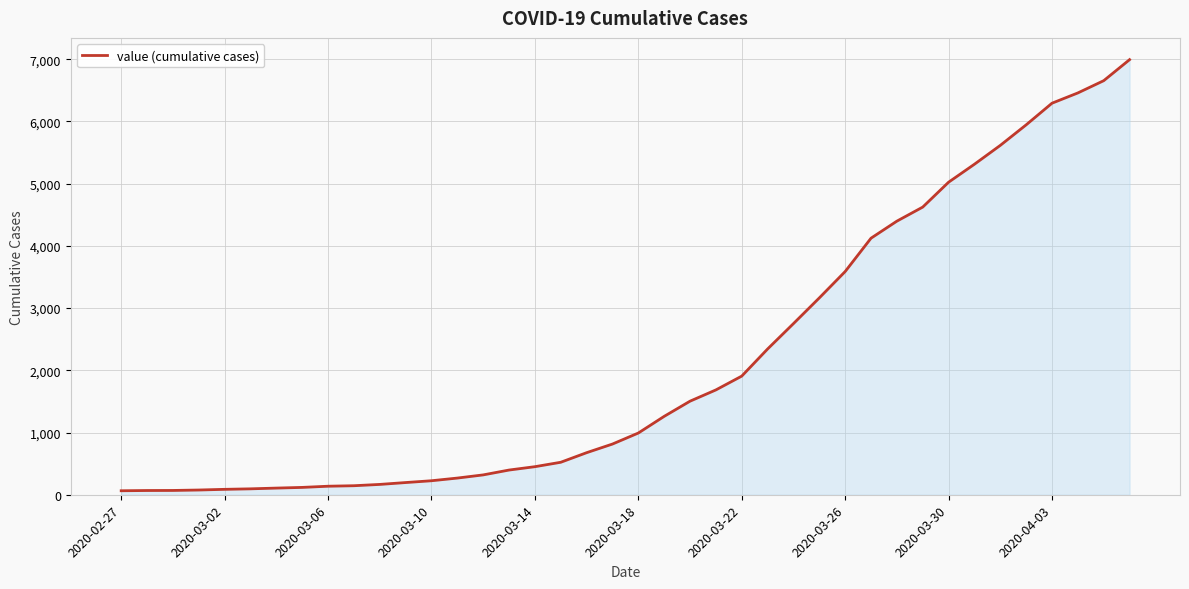

What is the greatest value displayed?

6994